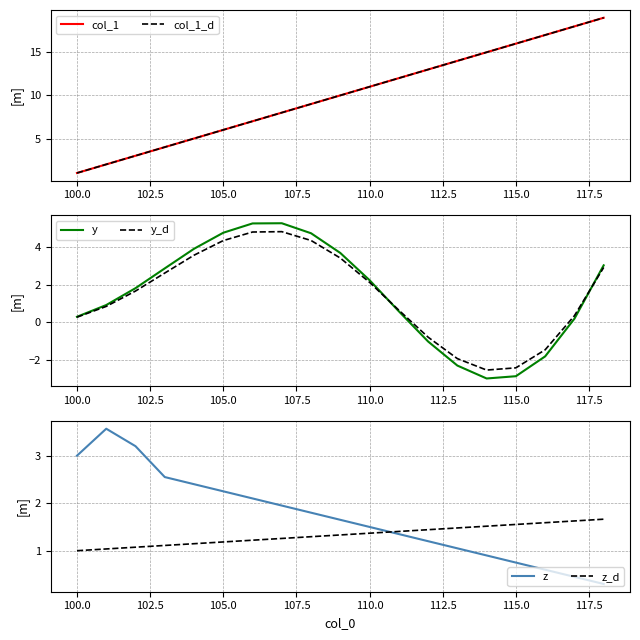

Is it true that y_d equals -0.9 at 115.0?

False